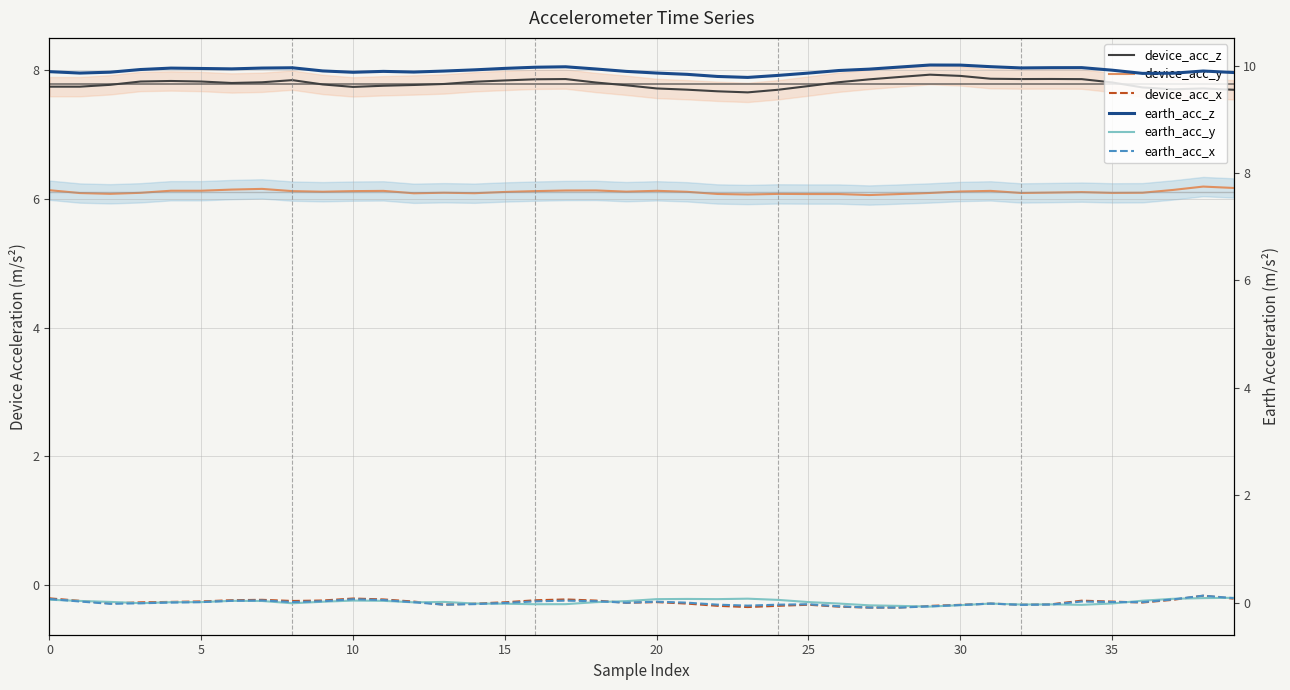

What is the lowest value of the earth_acc_x series?

-0.1